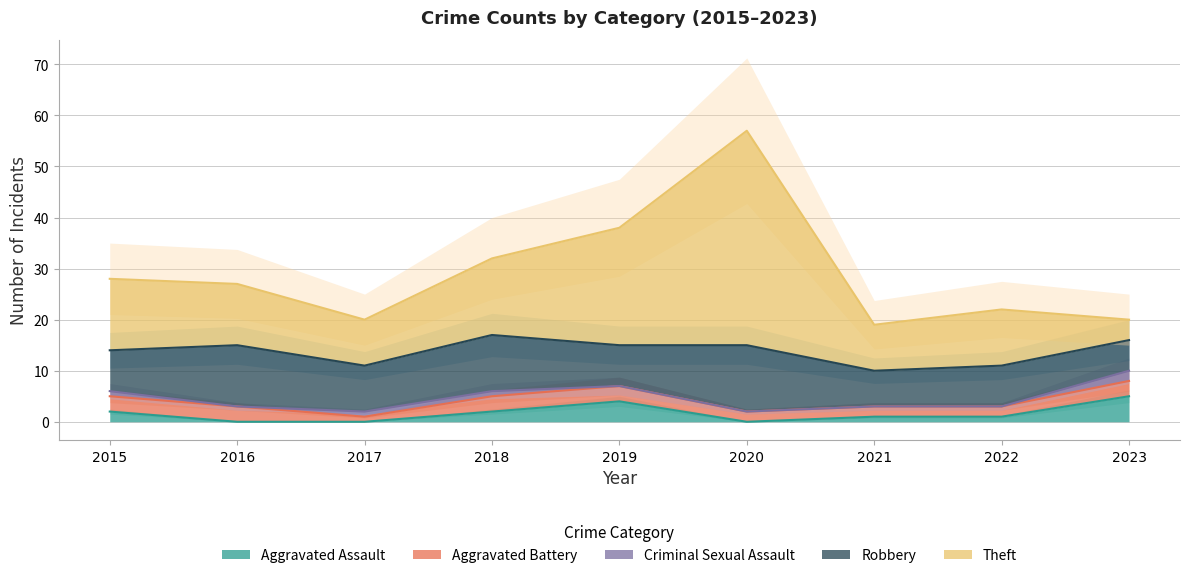

In Robbery, how many points are higher than both neighbors (excluding endpoints)?

4